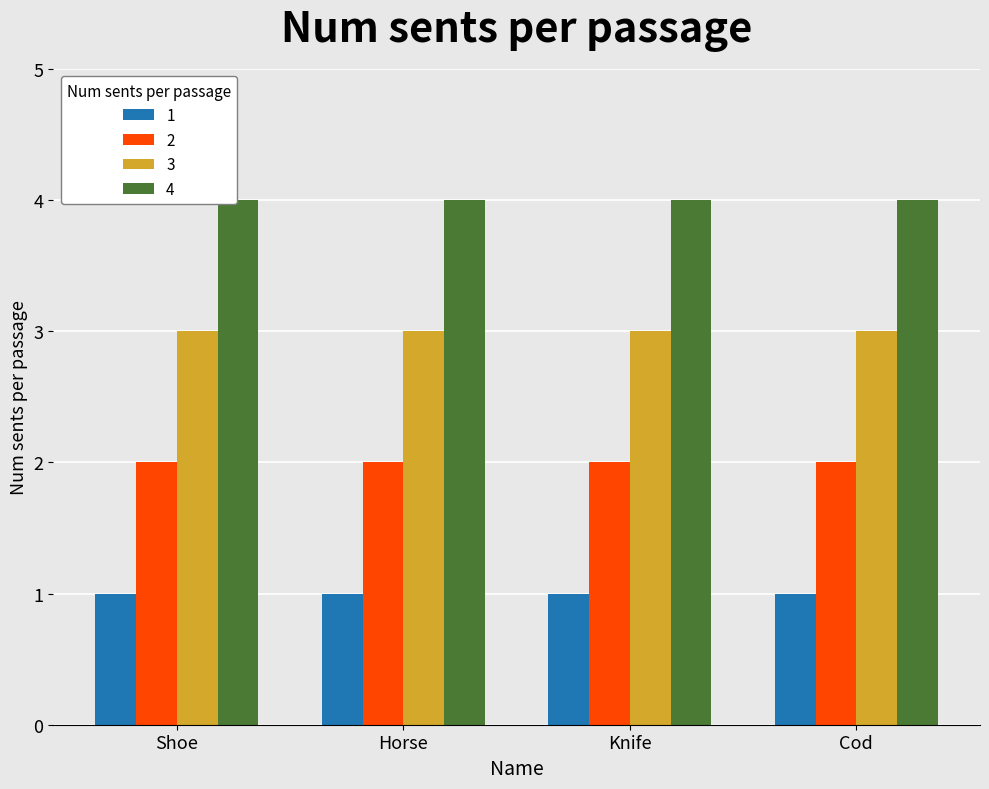

At how many categories does at least one series exceed 3?

4